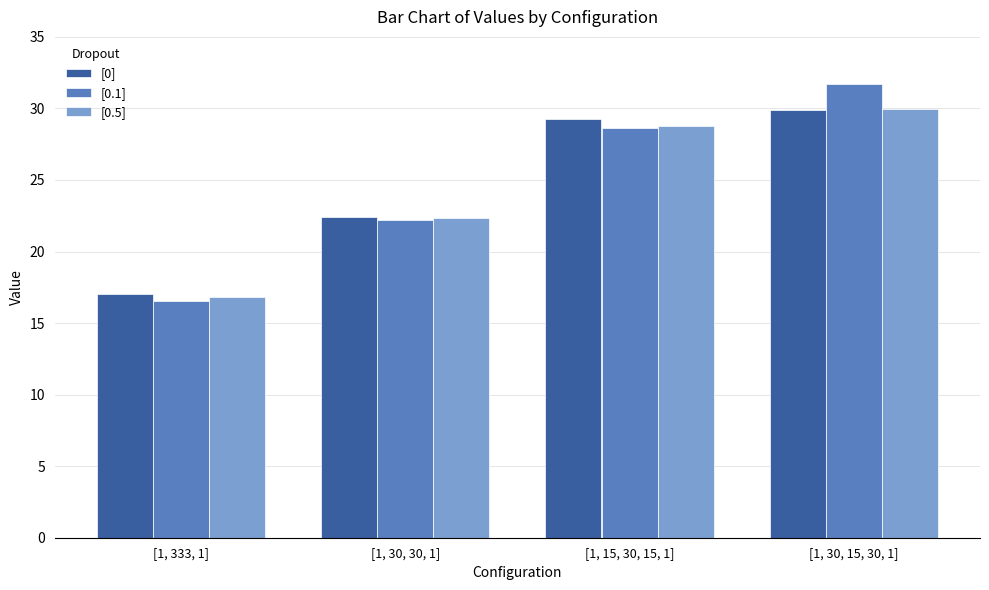

At which category is the sum across all series the highest?

[1, 30, 15, 30, 1]